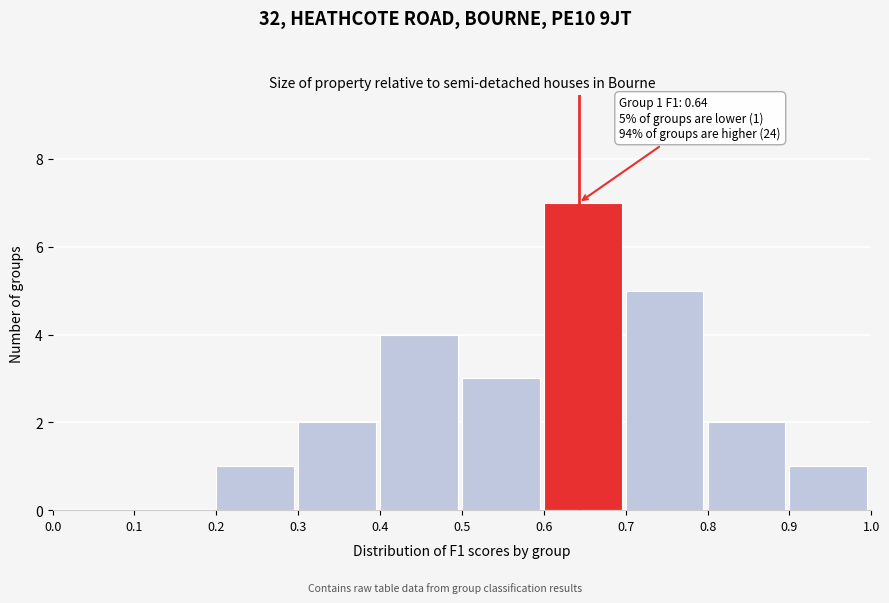

Which range on the x-axis has the tallest bar?

0.6 to 0.7